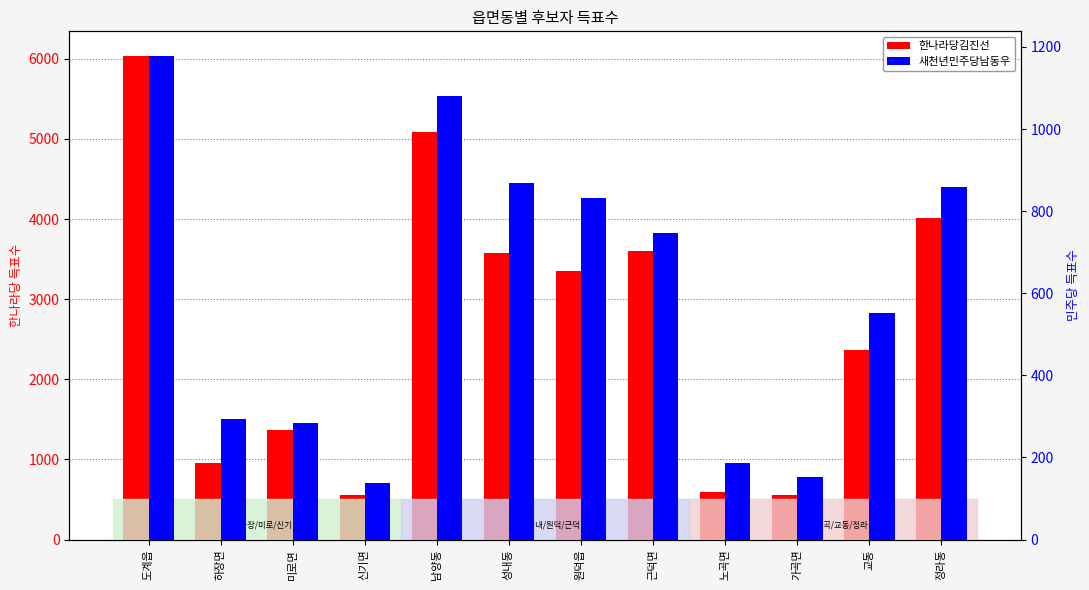

Rank the series by their maximum value, from lowest to highest.

새천년민주당남동우, 한나라당김진선